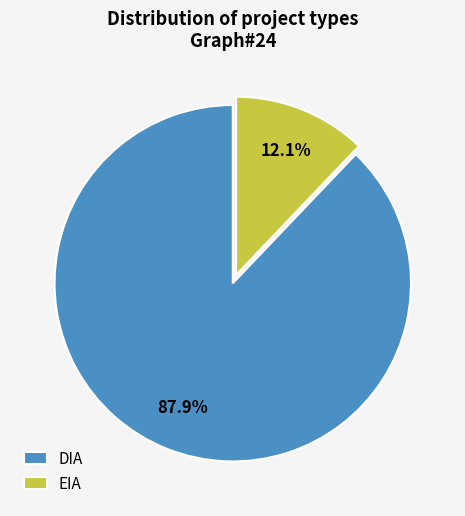

What percentage do EIA and DIA together represent?

100.0%